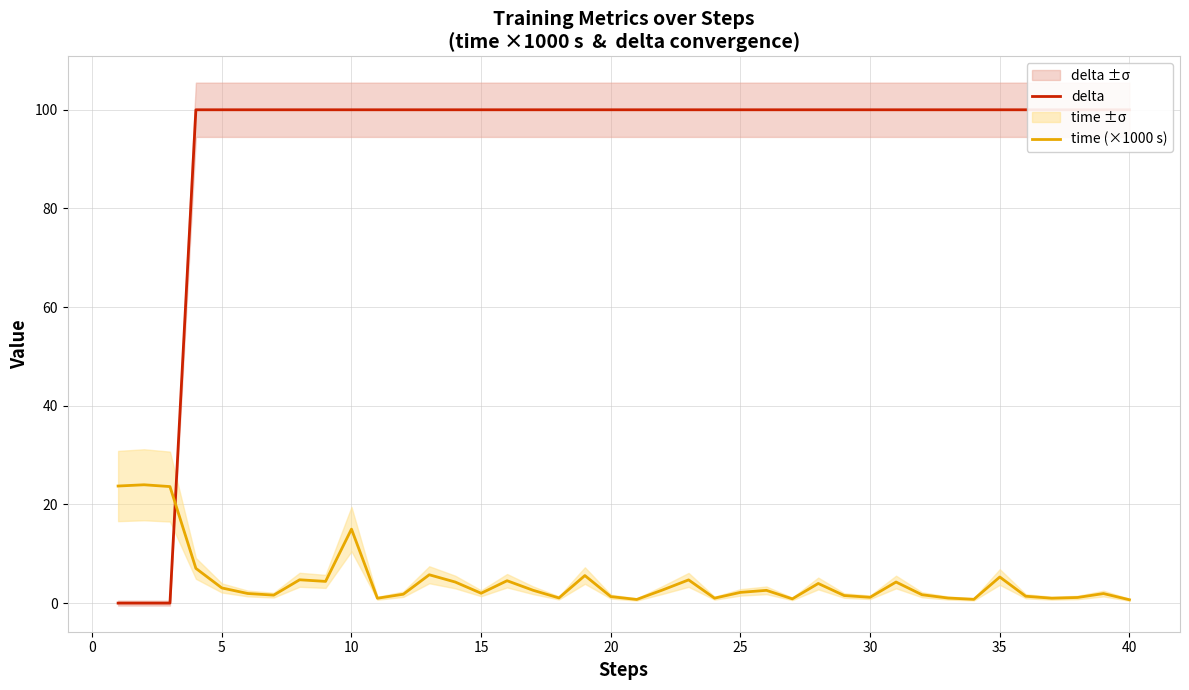

How many categories are shown in the chart?

40